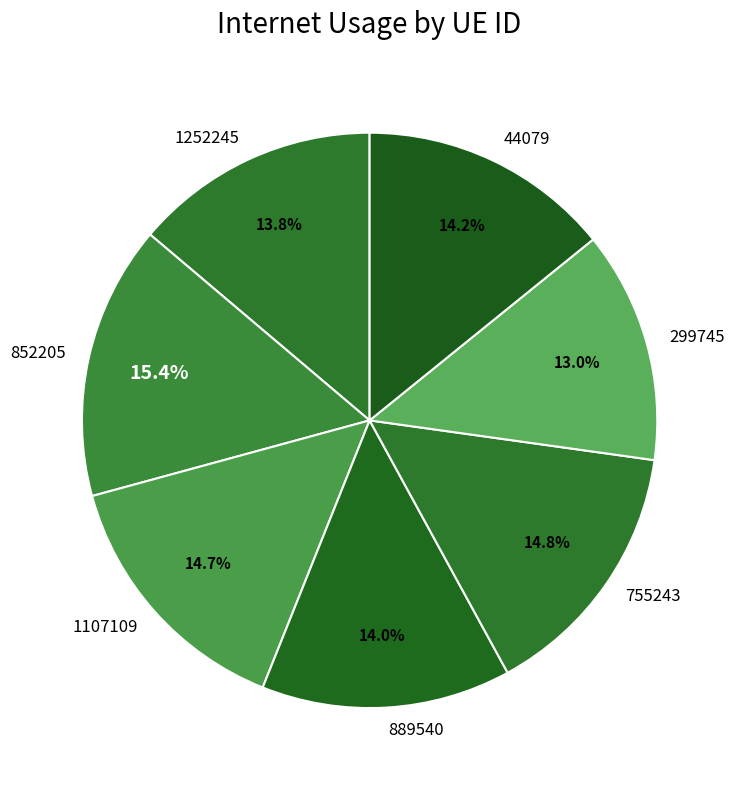

Is it true that 852205 is 15% of the pie?

True